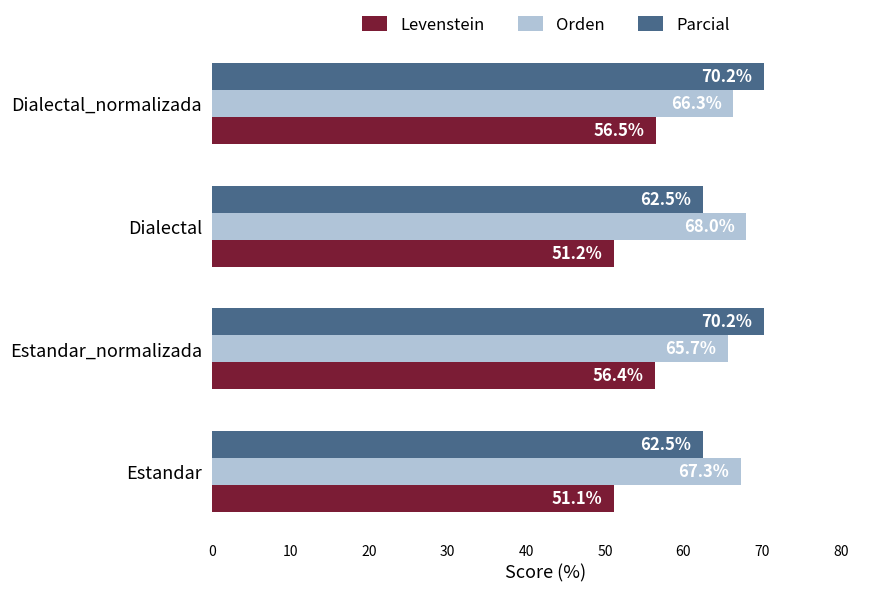

Rank the categories by Levenstein value from lowest to highest.

Estandar, Dialectal, Estandar_normalizada, Dialectal_normalizada